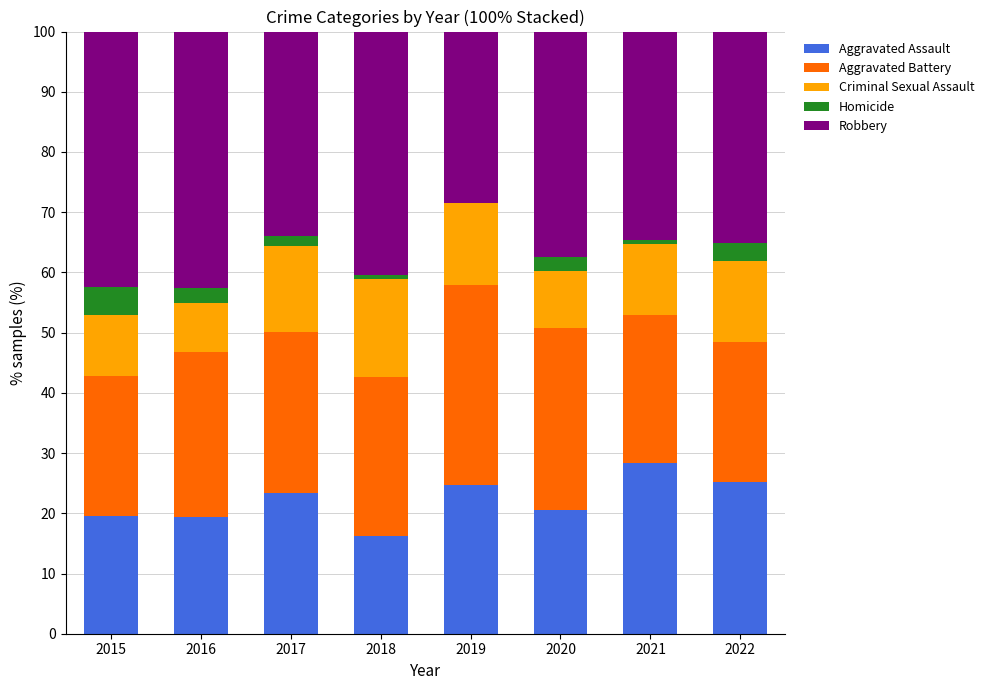

What is the total value across all series at 2019?

100.0